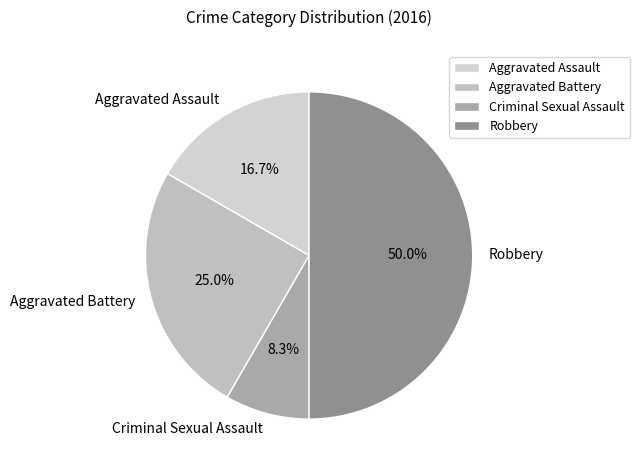

To the nearest percent, what is the difference between the Aggravated Assault and Aggravated Battery slice percentages?

8%